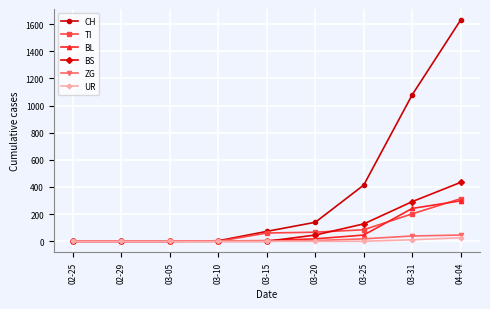

What is the maximum value for ZG?

46